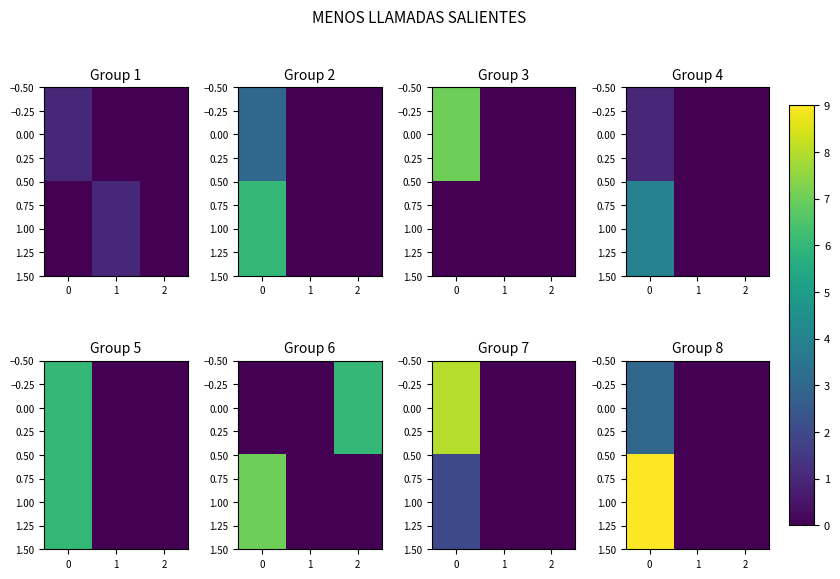

What is the sum of the 0.00 values at 1 and 0?

3